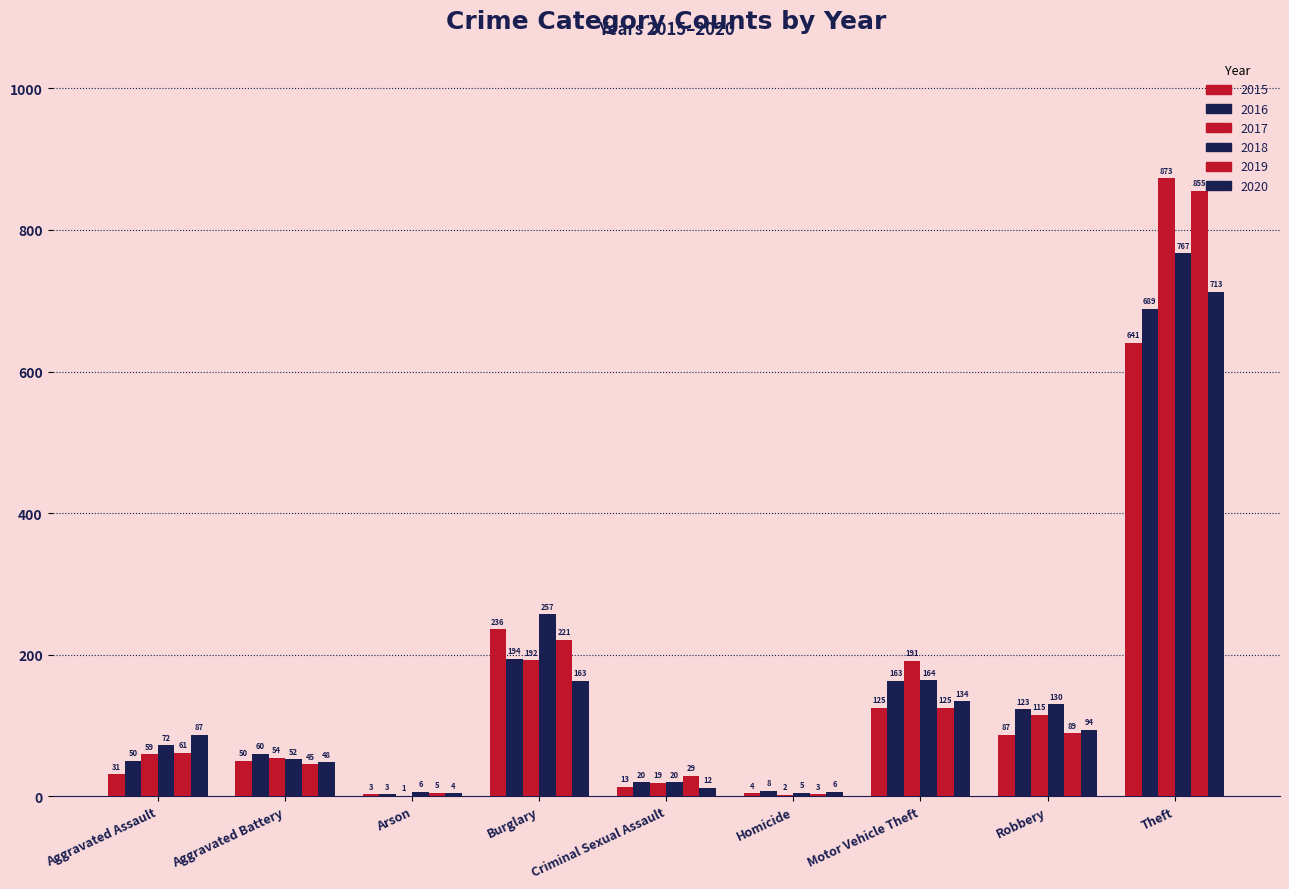

Reading right to left, extract all data points from this chart.

2015: 641	87	125	4	13	236	3	50	31
2016: 689	123	163	8	20	194	3	60	50
2017: 873	115	191	2	19	192	1	54	59
2018: 767	130	164	5	20	257	6	52	72
2019: 855	89	125	3	29	221	5	45	61
2020: 713	94	134	6	12	163	4	48	87